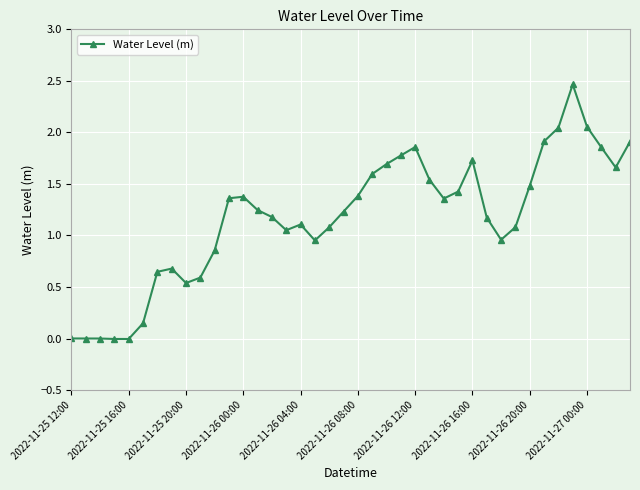

What is the greatest value displayed?

2.5